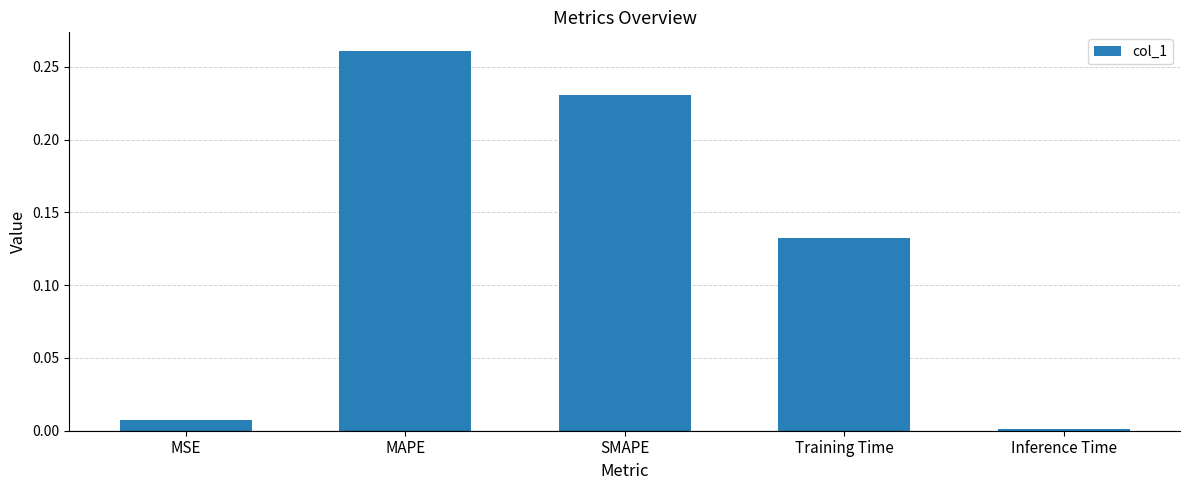

List the labels in order of value, largest first.

MAPE, SMAPE, Training Time, MSE, Inference Time